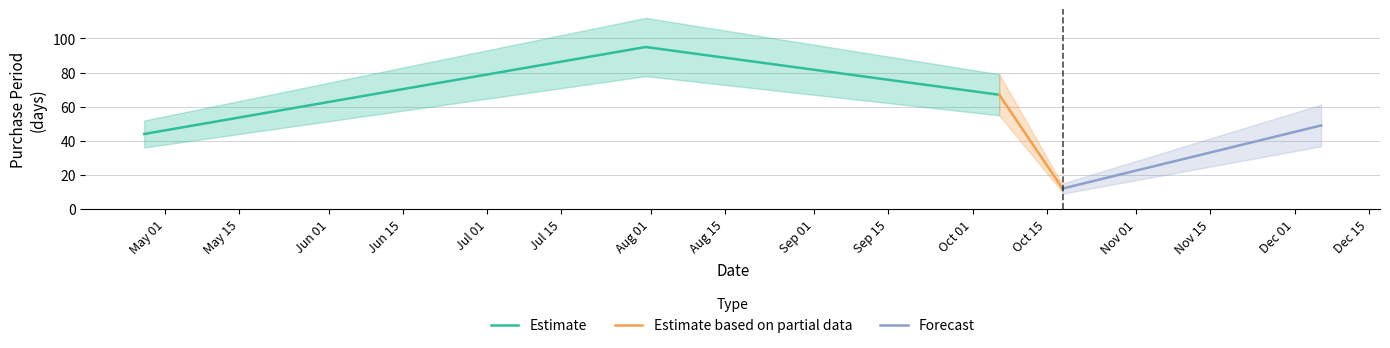

Between 2017-10-18 and 2017-12-06, which is larger?

2017-12-06